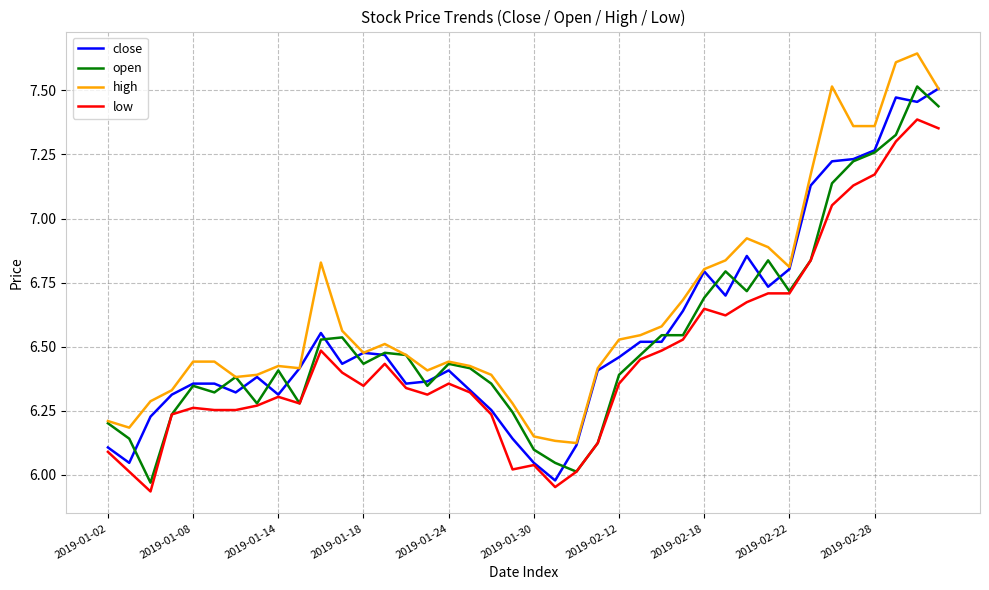

Which series has the largest total across all categories?

high